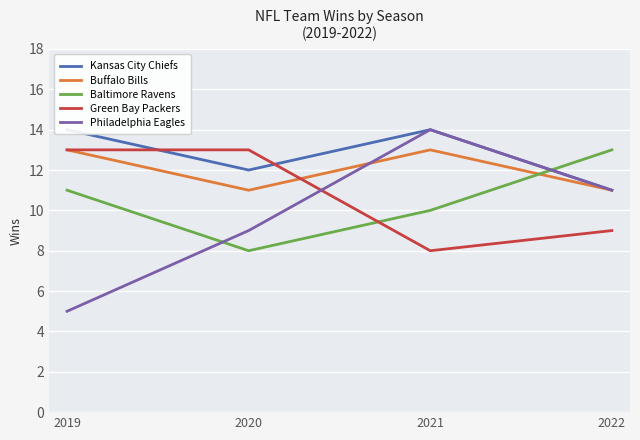

Which series ends up on top after the final intersection of Green Bay Packers and Baltimore Ravens?

Baltimore Ravens